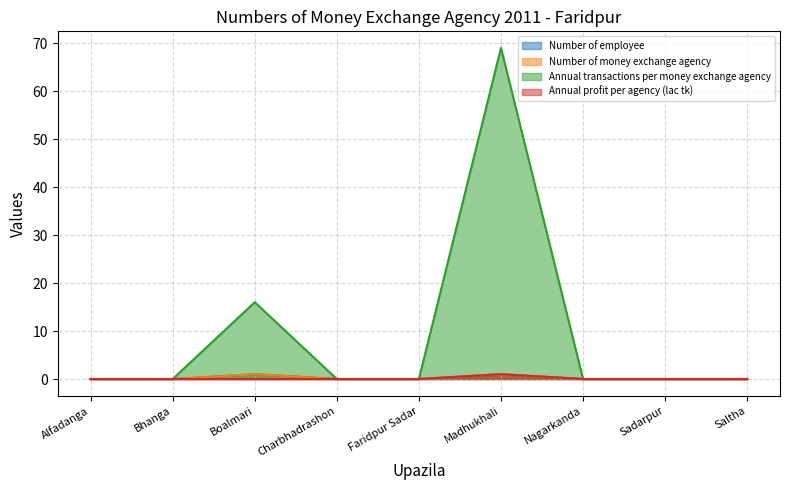

Rank the series at Faridpur Sadar from highest to lowest value.

Number of employee (line), Number of money exchange agency (line), Annual transactions per money exchange agency (line), Annual profit per agency (lac tk) (line)